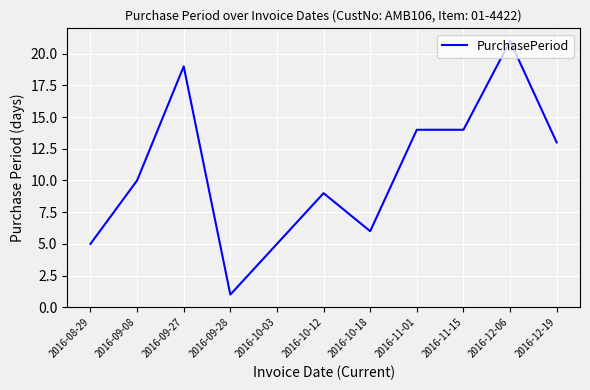

The chart shows a value of 9 at 2016-08-29. True or false?

False